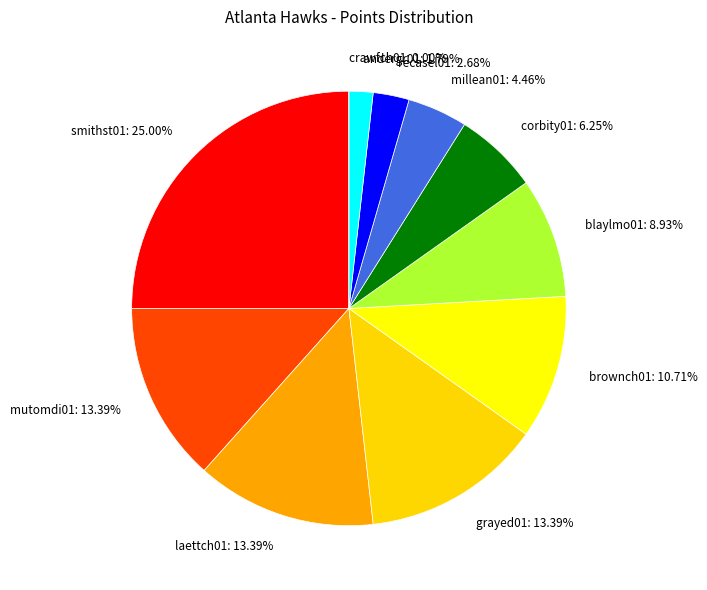

To the nearest percent, what percentage of the pie is corbity01?

6%